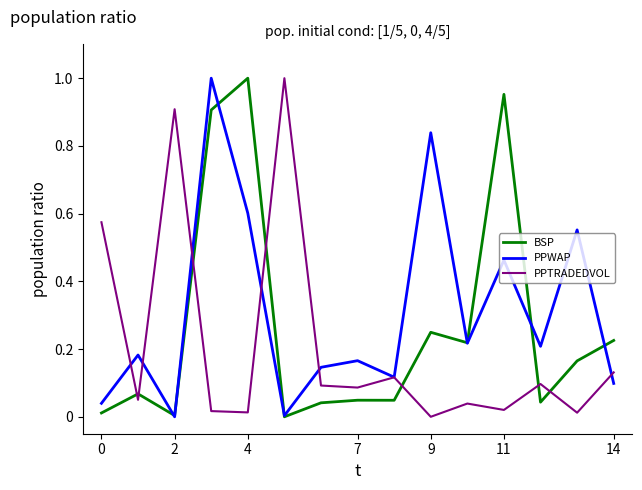

List the series in order of their overall mean, highest first.

PPWAP, BSP, PPTRADEDVOL